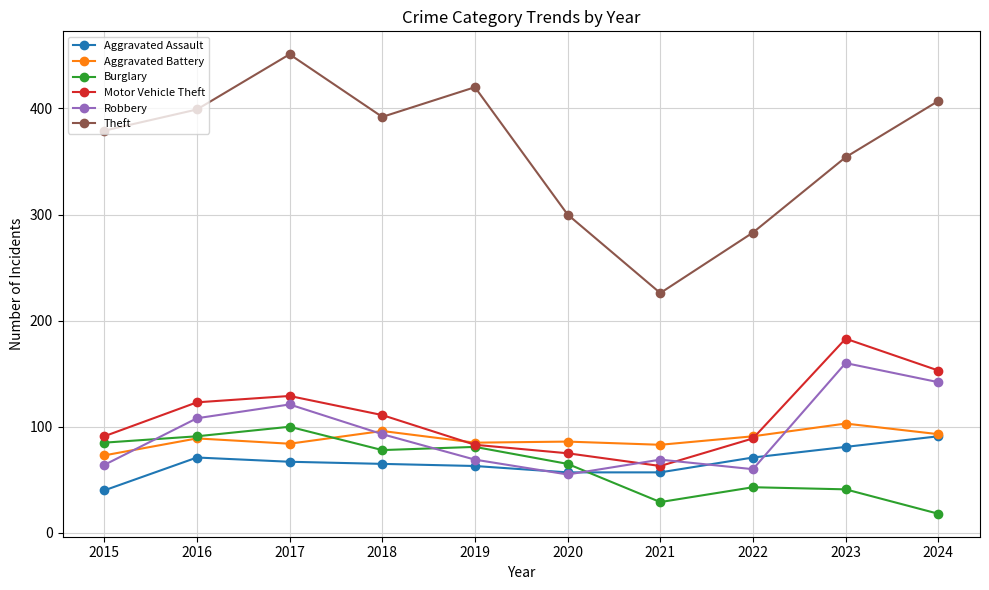

Where is the first local maximum for Aggravated Assault?

2016